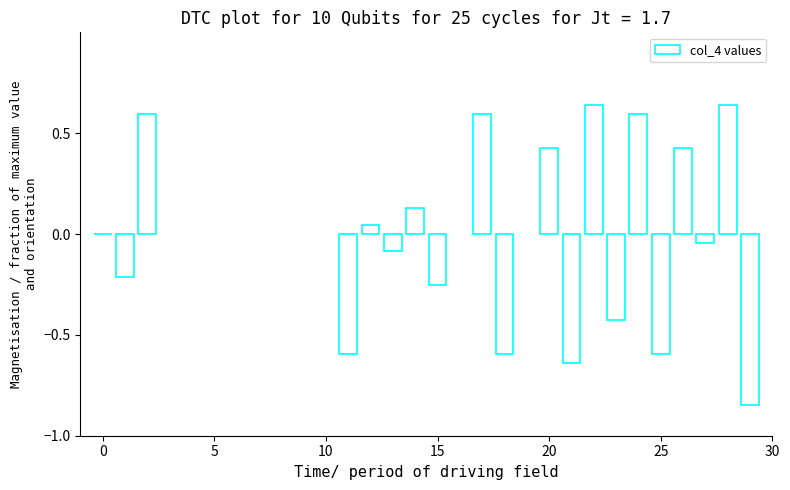

How many distinct data groups are displayed?

1